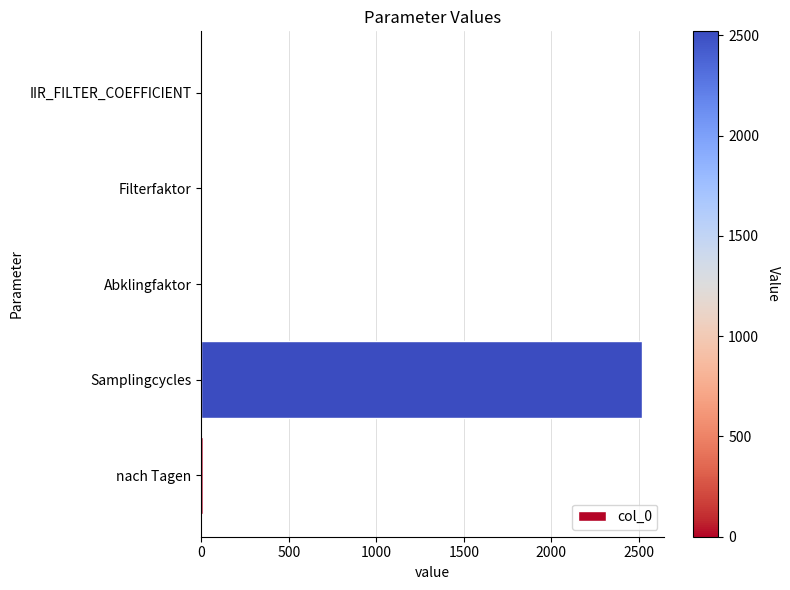

What is the sum of all values?

2528.7